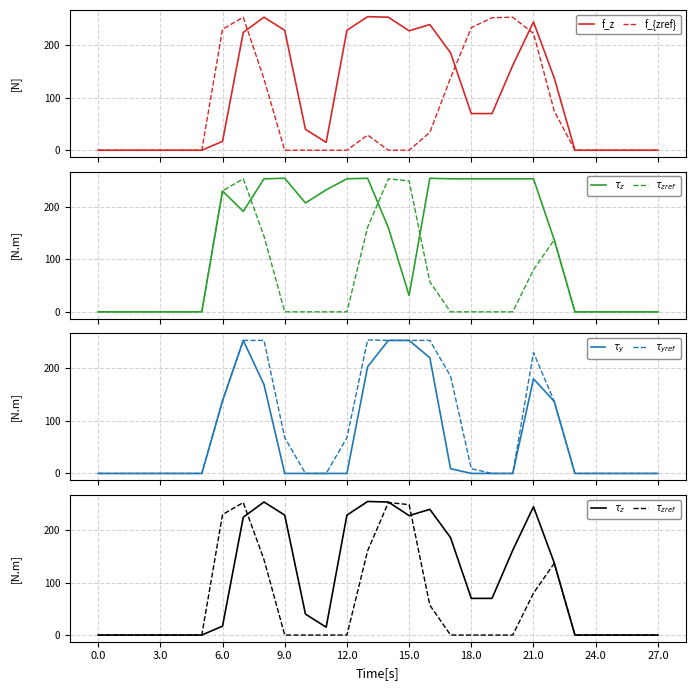

What position from the left is 12?

13